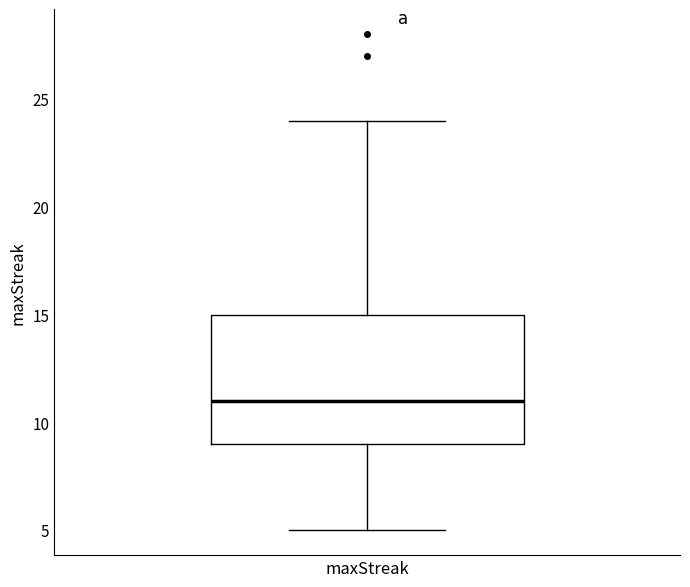

Transcribe this box plot: give where the median line is, the range the box spans, and where the two whiskers end, as read against the y-axis. The values are not printed on the chart, so give them approximately, as read against the axis.

median 11, box 9 to 15, whiskers 5 to 24